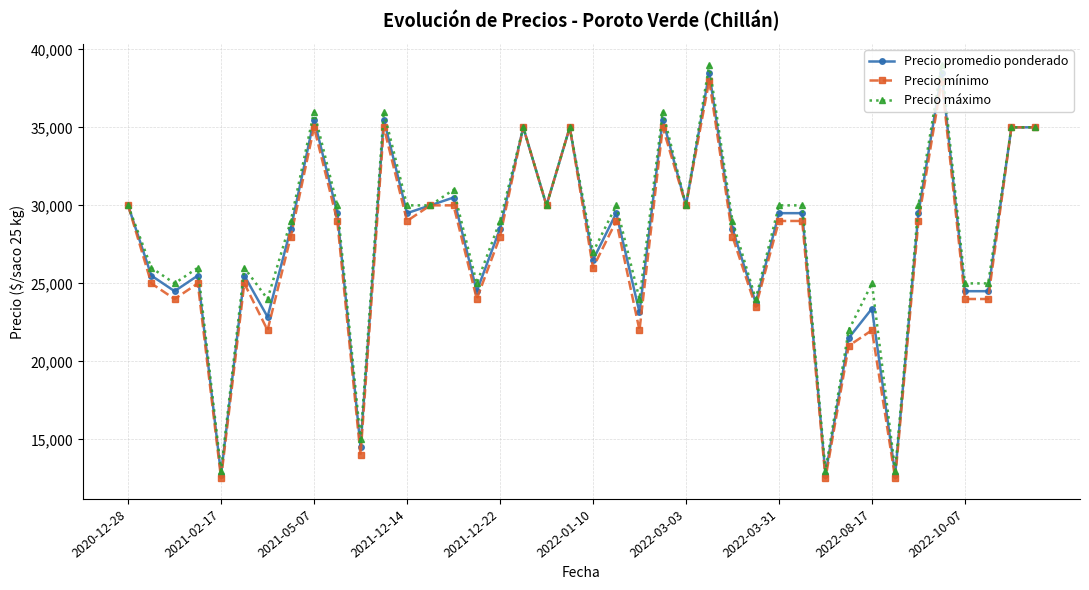

What is the greatest value displayed?

39000